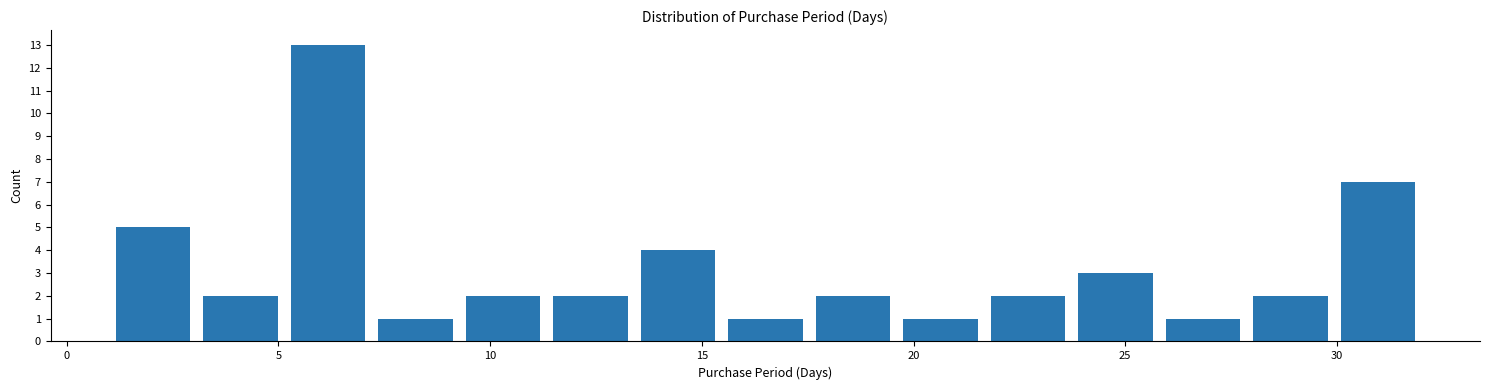

What is the height of the bar covering 30.0 to 32.0 on the x-axis? Neither the bar edges nor the heights are printed on the chart, so give them approximately, as read against the axes.

7